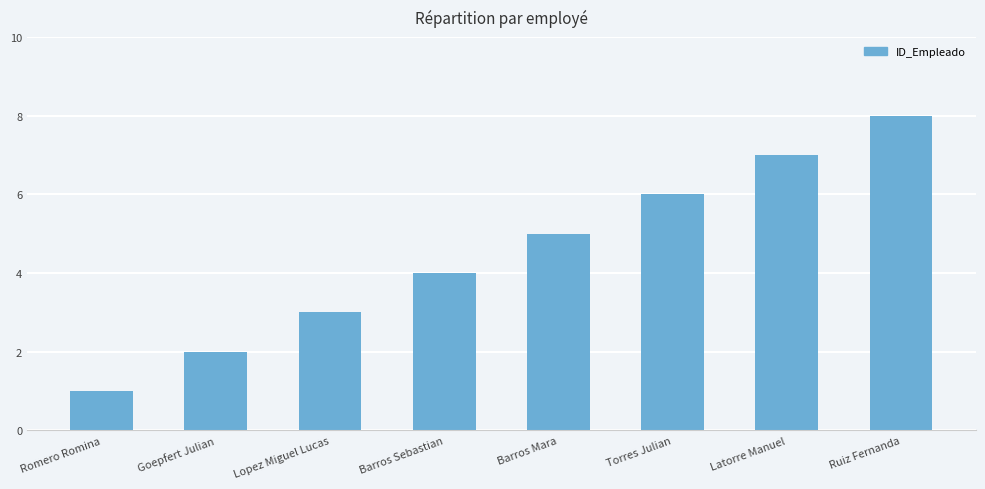

The value at Barros Mara is 9. True or false?

False